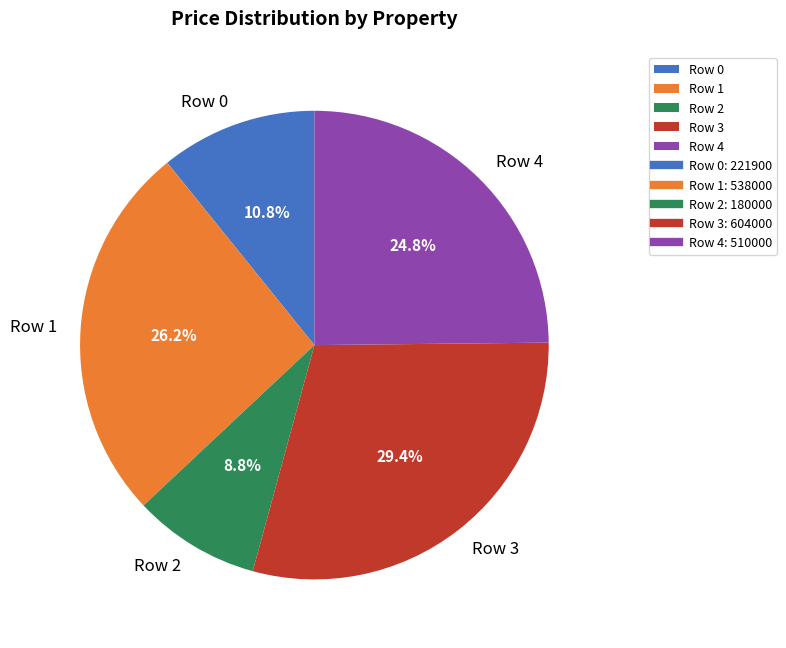

Which slice is the smallest?

Row 2